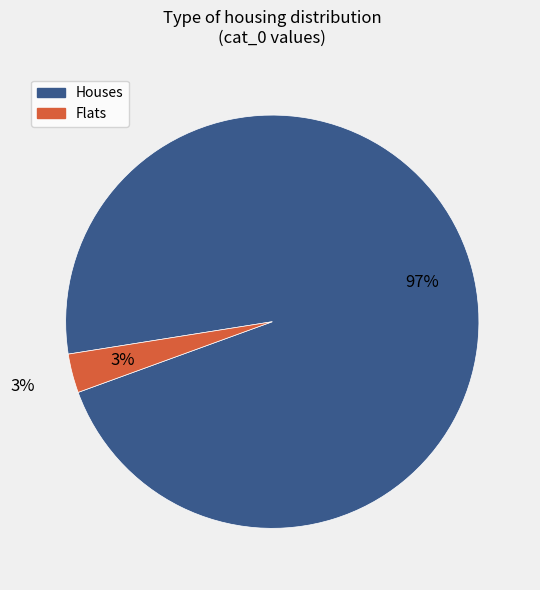

What percentage is the 49702176 slice, to the nearest percent?

97%